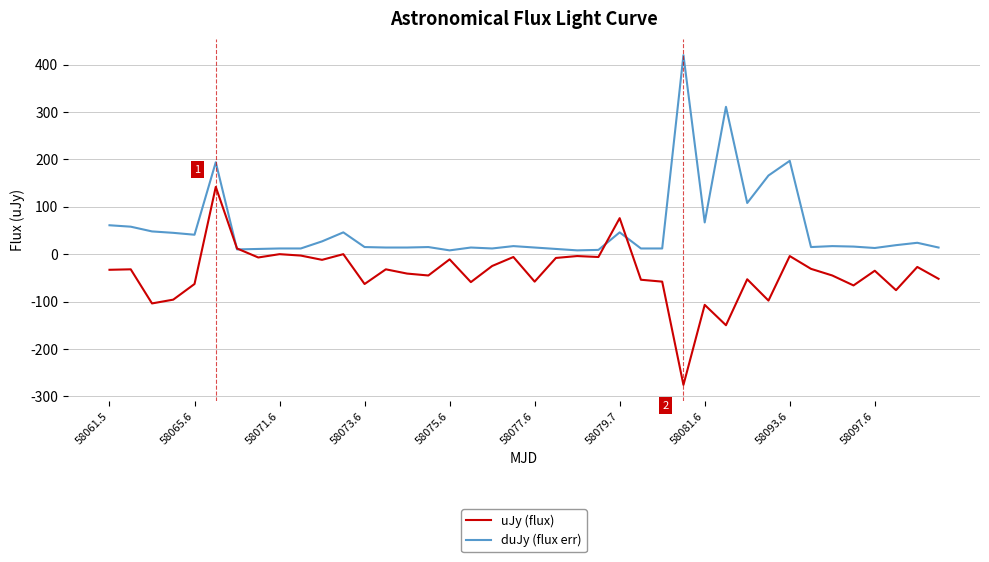

Which series has the largest total across all categories?

duJy (flux err)